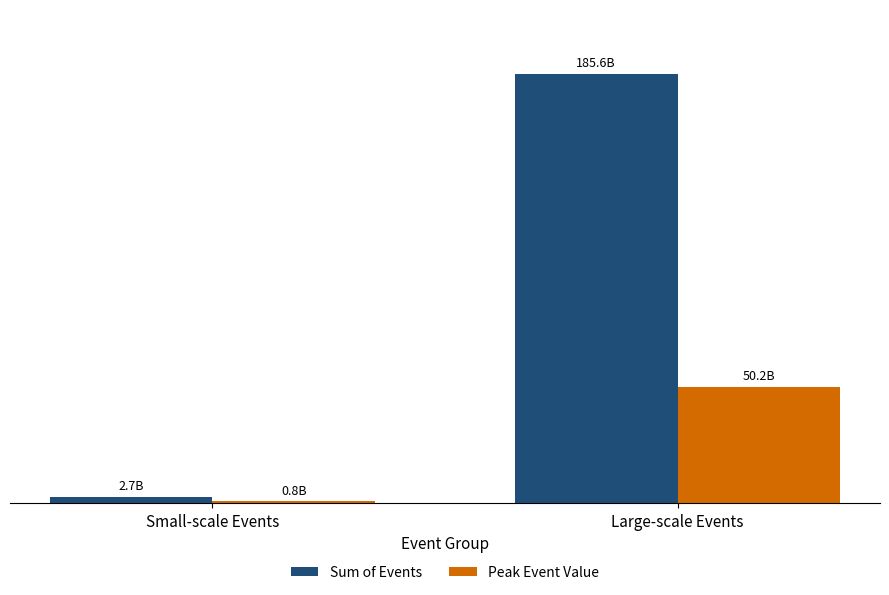

List the series in order of their overall mean, lowest first.

Peak Event Value, Sum of Events